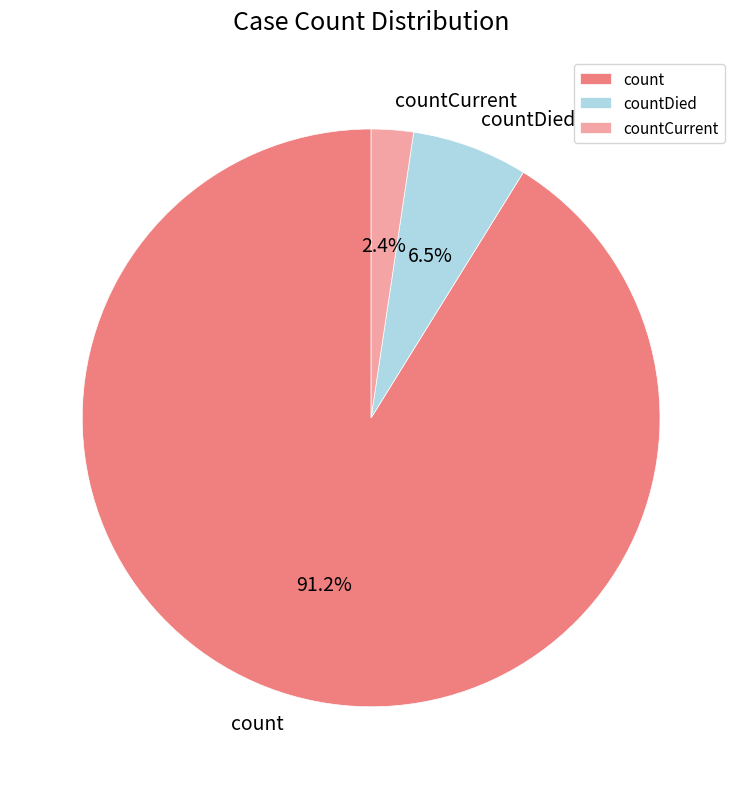

Is there a majority slice in this chart?

Yes